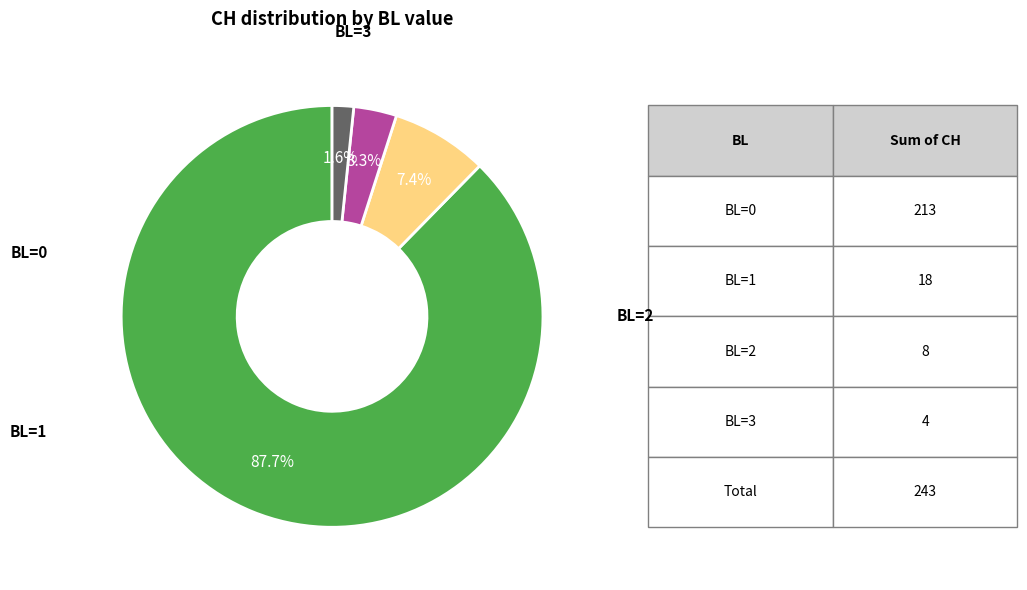

Count the number of slices in the pie.

4